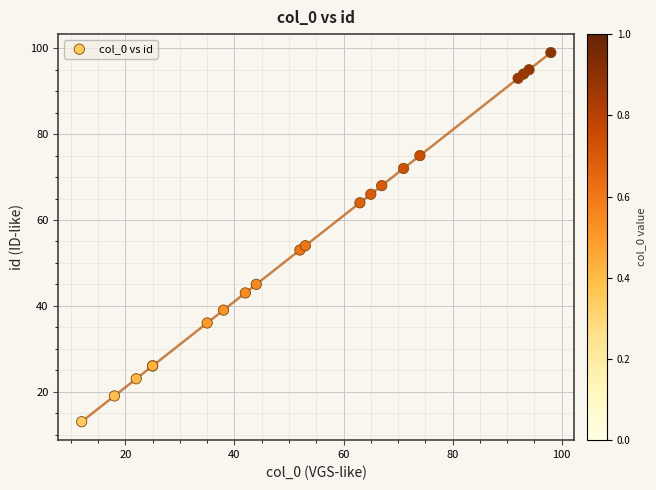

What Y value in the scatter plot is closest to 56?

54